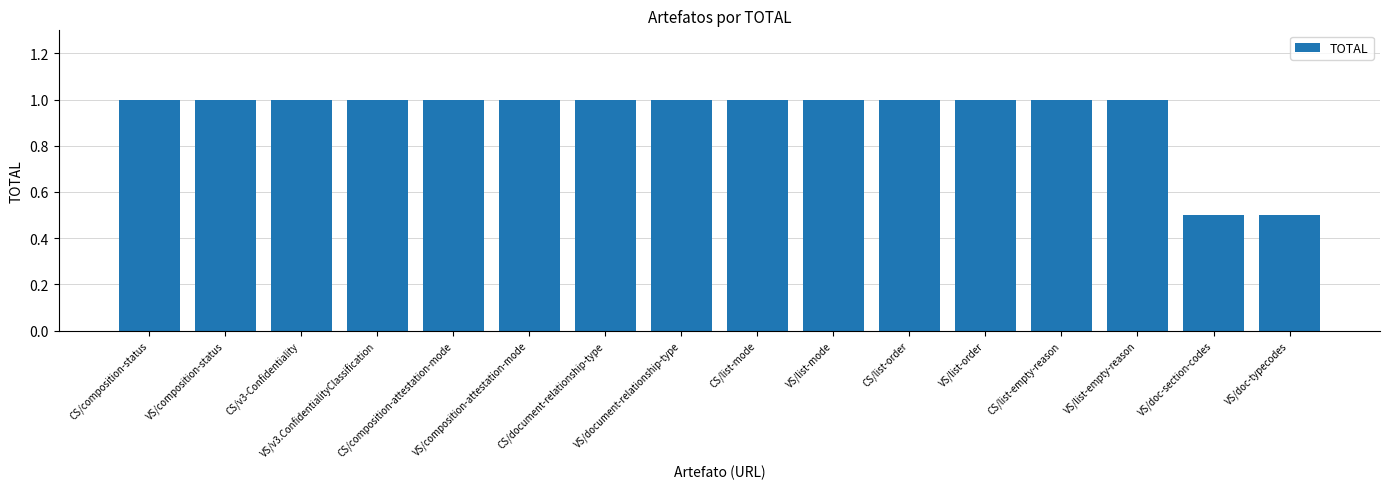

What is the greatest value displayed?

1.0